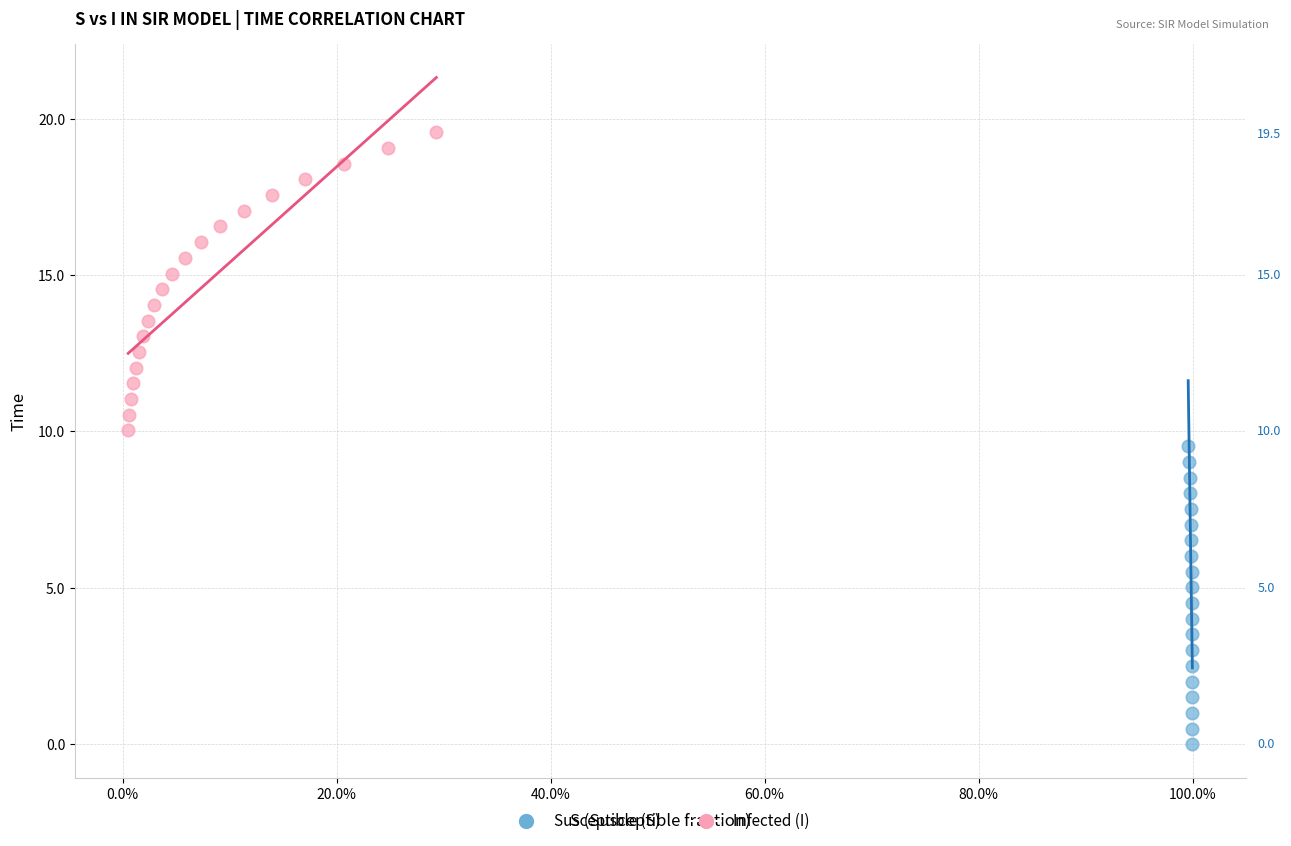

Which series contains the lowest Y value?

Susceptible (S)